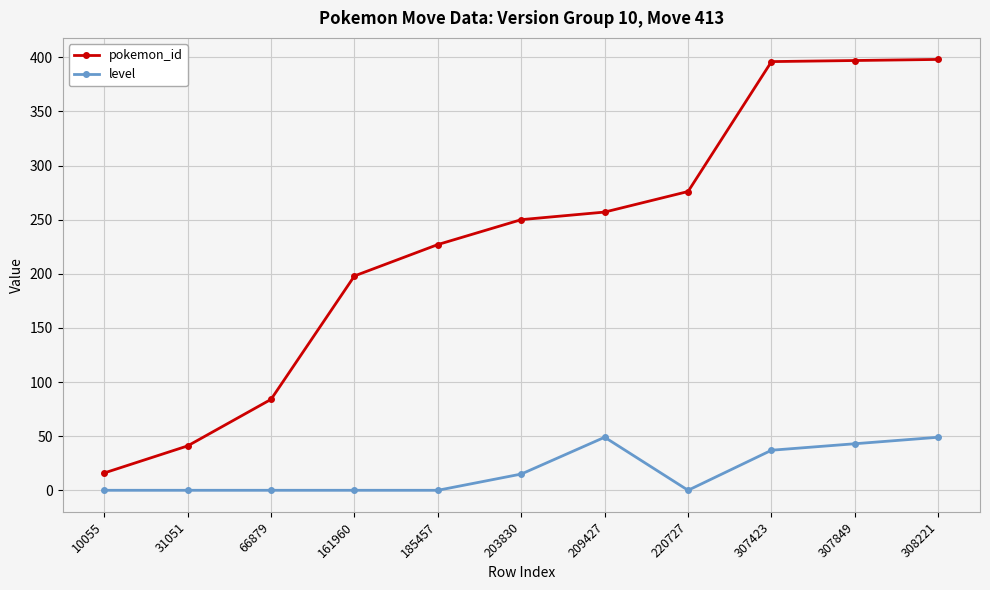

Count the number of categories in the chart.

11